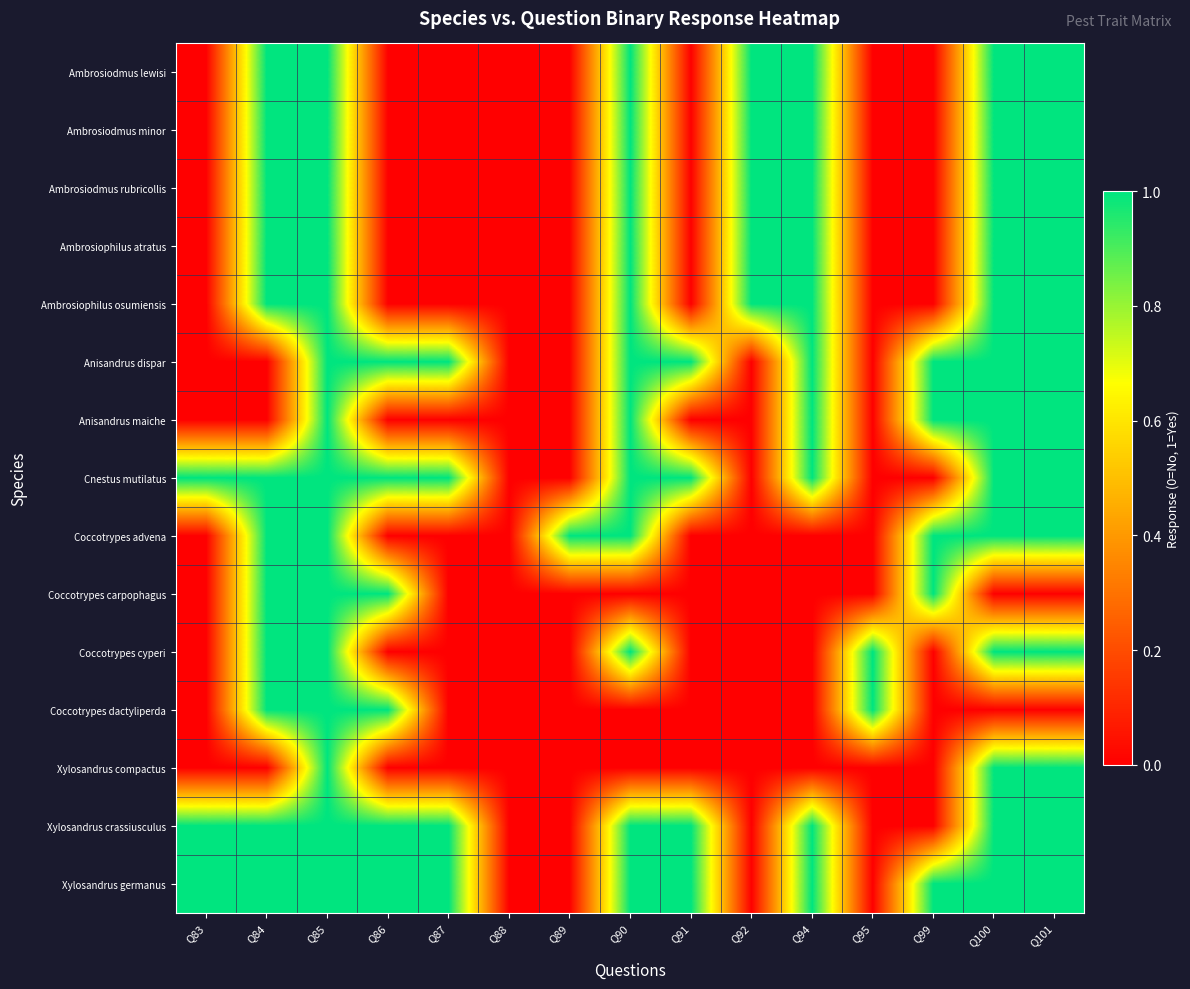

Reading left to right, what are all the values shown in this chart?

Ambrosiodmus lewisi: Q83=0	Q84=1	Q85=1	Q86=0	Q87=0	Q88=0	Q89=0	Q90=1	Q91=0	Q92=1	Q94=1	Q95=0	Q99=0	Q100=1	Q101=1
Ambrosiodmus minor: Q83=0	Q84=1	Q85=1	Q86=0	Q87=0	Q88=0	Q89=0	Q90=1	Q91=0	Q92=1	Q94=1	Q95=0	Q99=0	Q100=1	Q101=1
Ambrosiodmus rubricollis: Q83=0	Q84=1	Q85=1	Q86=0	Q87=0	Q88=0	Q89=0	Q90=1	Q91=0	Q92=1	Q94=1	Q95=0	Q99=0	Q100=1	Q101=1
Ambrosiophilus atratus: Q83=0	Q84=1	Q85=1	Q86=0	Q87=0	Q88=0	Q89=0	Q90=1	Q91=0	Q92=1	Q94=1	Q95=0	Q99=0	Q100=1	Q101=1
Ambrosiophilus osumiensis: Q83=0	Q84=1	Q85=1	Q86=0	Q87=0	Q88=0	Q89=0	Q90=1	Q91=0	Q92=1	Q94=1	Q95=0	Q99=0	Q100=1	Q101=1
Anisandrus dispar: Q83=0	Q84=0	Q85=1	Q86=1	Q87=1	Q88=0	Q89=0	Q90=1	Q91=1	Q92=0	Q94=1	Q95=0	Q99=1	Q100=1	Q101=1
Anisandrus maiche: Q83=0	Q84=0	Q85=1	Q86=0	Q87=0	Q88=0	Q89=0	Q90=1	Q91=0	Q92=0	Q94=1	Q95=0	Q99=1	Q100=1	Q101=1
Cnestus mutilatus: Q83=1	Q84=1	Q85=1	Q86=1	Q87=1	Q88=0	Q89=0	Q90=1	Q91=1	Q92=0	Q94=1	Q95=0	Q99=0	Q100=1	Q101=1
Coccotrypes advena: Q83=0	Q84=1	Q85=1	Q86=0	Q87=0	Q88=0	Q89=1	Q90=1	Q91=0	Q92=0	Q94=0	Q95=0	Q99=1	Q100=1	Q101=1
Coccotrypes carpophagus: Q83=0	Q84=1	Q85=1	Q86=1	Q87=0	Q88=0	Q89=0	Q90=0	Q91=0	Q92=0	Q94=0	Q95=0	Q99=1	Q100=0	Q101=0
Coccotrypes cyperi: Q83=0	Q84=1	Q85=1	Q86=0	Q87=0	Q88=0	Q89=0	Q90=1	Q91=0	Q92=0	Q94=0	Q95=1	Q99=0	Q100=1	Q101=1
Coccotrypes dactyliperda: Q83=0	Q84=1	Q85=1	Q86=1	Q87=0	Q88=0	Q89=0	Q90=0	Q91=0	Q92=0	Q94=0	Q95=1	Q99=0	Q100=0	Q101=0
Xylosandrus compactus: Q83=0	Q84=0	Q85=1	Q86=0	Q87=0	Q88=0	Q89=0	Q90=0	Q91=0	Q92=0	Q94=0	Q95=0	Q99=0	Q100=1	Q101=1
Xylosandrus crassiusculus: Q83=1	Q84=1	Q85=1	Q86=1	Q87=1	Q88=0	Q89=0	Q90=1	Q91=1	Q92=0	Q94=1	Q95=0	Q99=0	Q100=1	Q101=1
Xylosandrus germanus: Q83=1	Q84=1	Q85=1	Q86=1	Q87=1	Q88=0	Q89=0	Q90=1	Q91=1	Q92=0	Q94=1	Q95=0	Q99=1	Q100=1	Q101=1